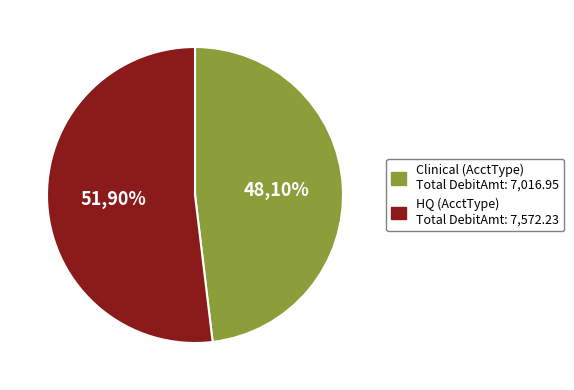

Is there a majority slice in this chart?

Yes